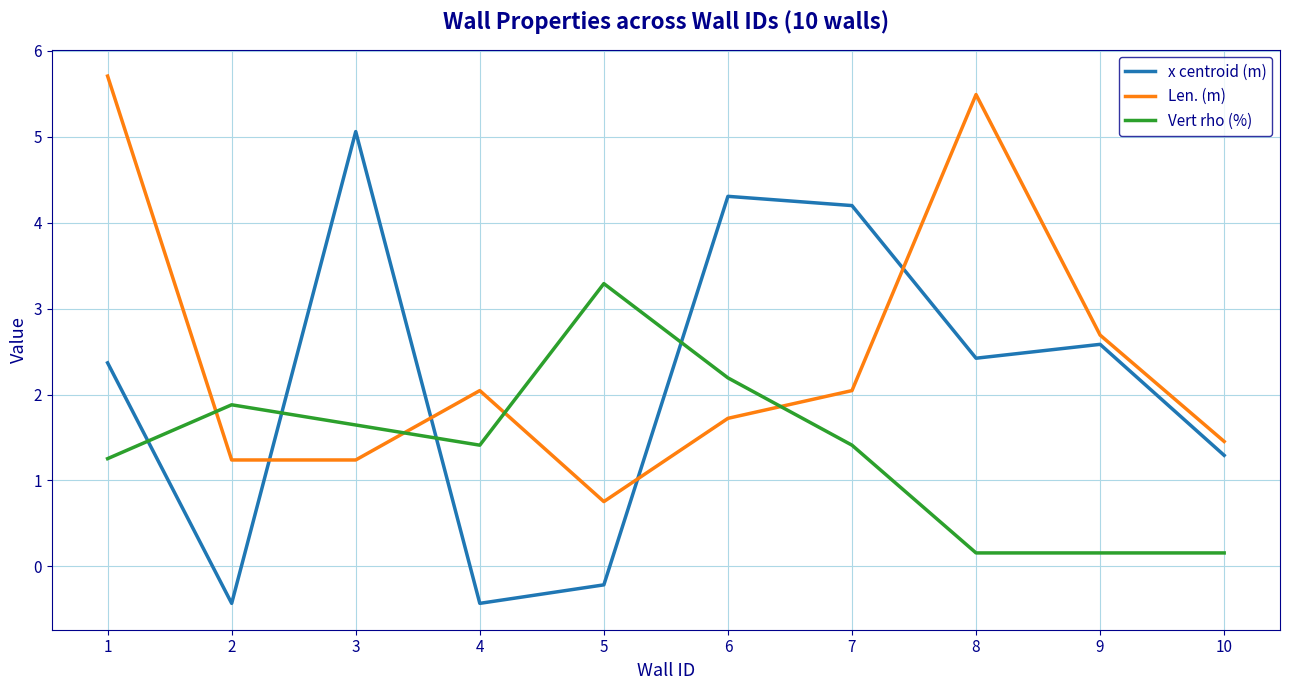

Where is the first local minimum for x centroid (m)?

2